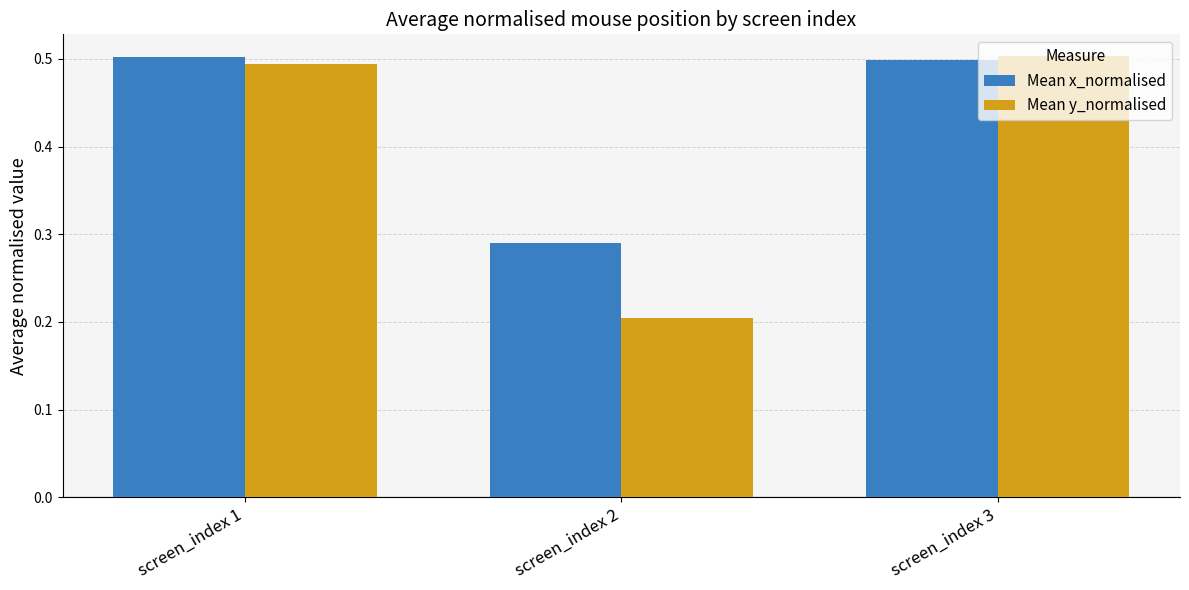

At which label is Mean x_normalised closest to 0?

screen_index 2